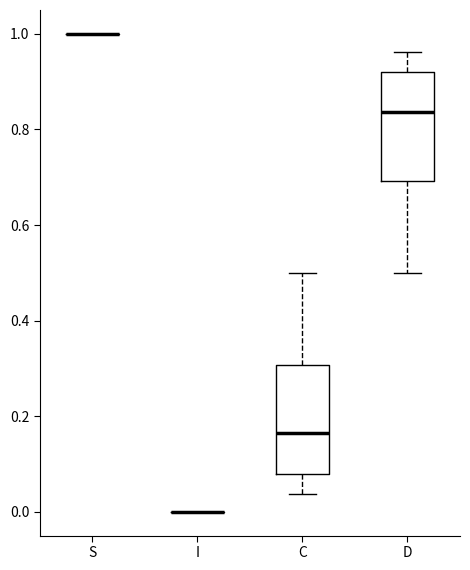

Reading left to right, transcribe this box plot: for each box, give where its median line is, the range the box spans, and where its two whiskers end, as read against the y-axis. The values are not printed on the chart, so give them approximately, as read against the axis.

S: box collapsed to a line at 1.00, whiskers 1.00 to 1.00
I: box collapsed to a line at 0.00, whiskers 0.00 to 0.00
C: median 0.16, box 0.08 to 0.30, whiskers 0.04 to 0.50
D: median 0.84, box 0.70 to 0.92, whiskers 0.50 to 0.96